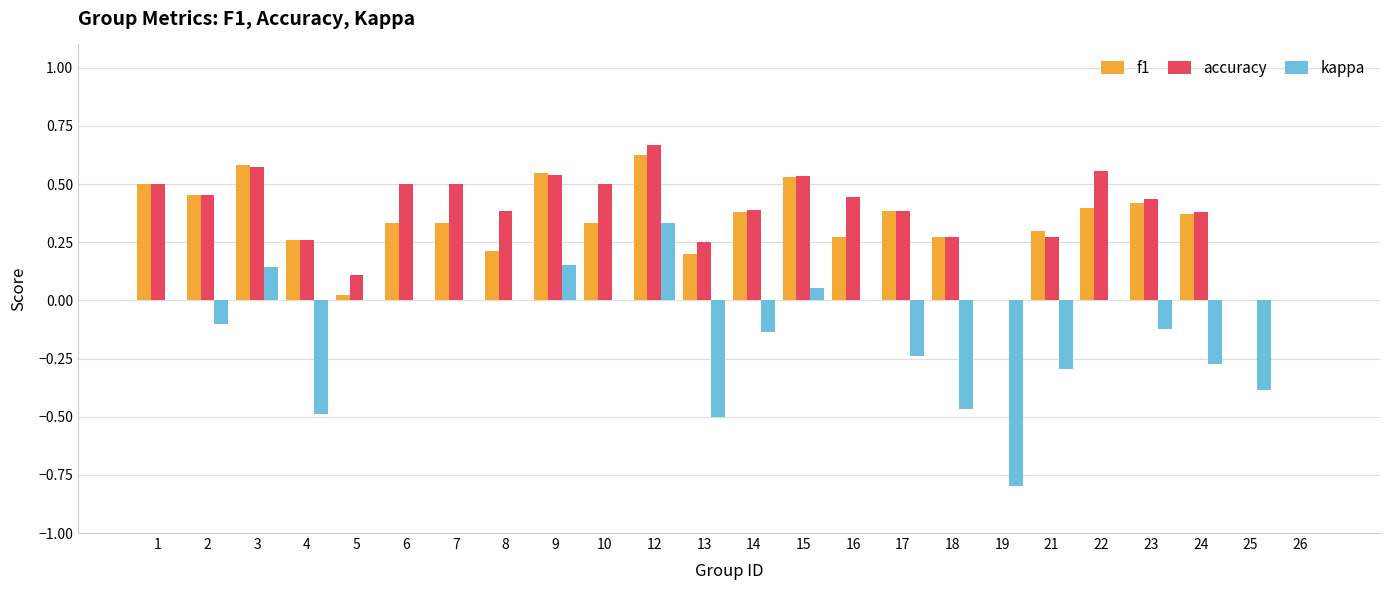

At which category is the sum across all series the highest?

12